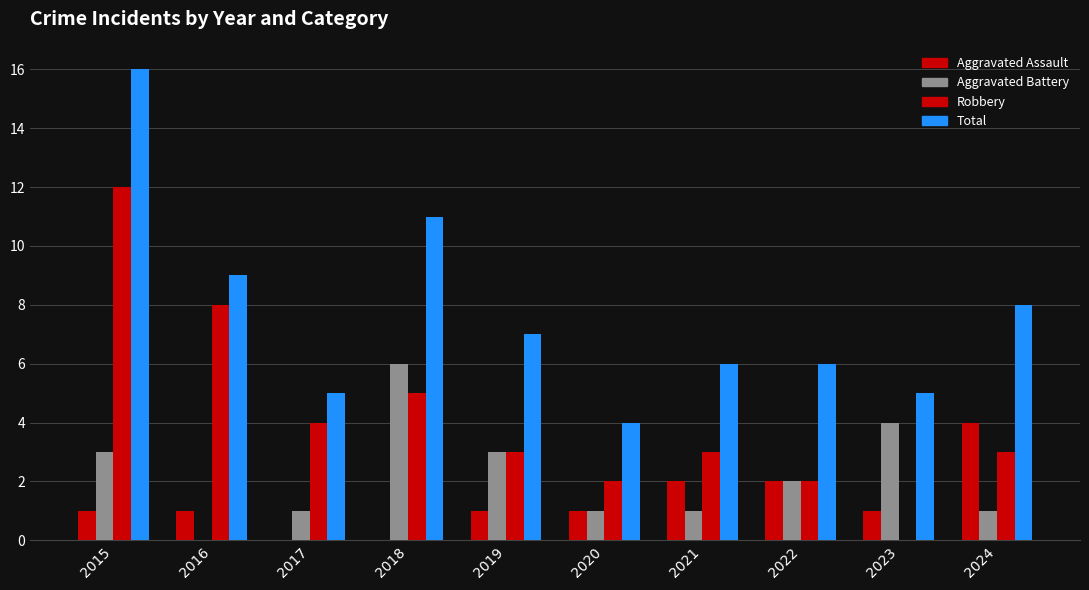

Is it true that Robbery equals 2 at 2016?

False